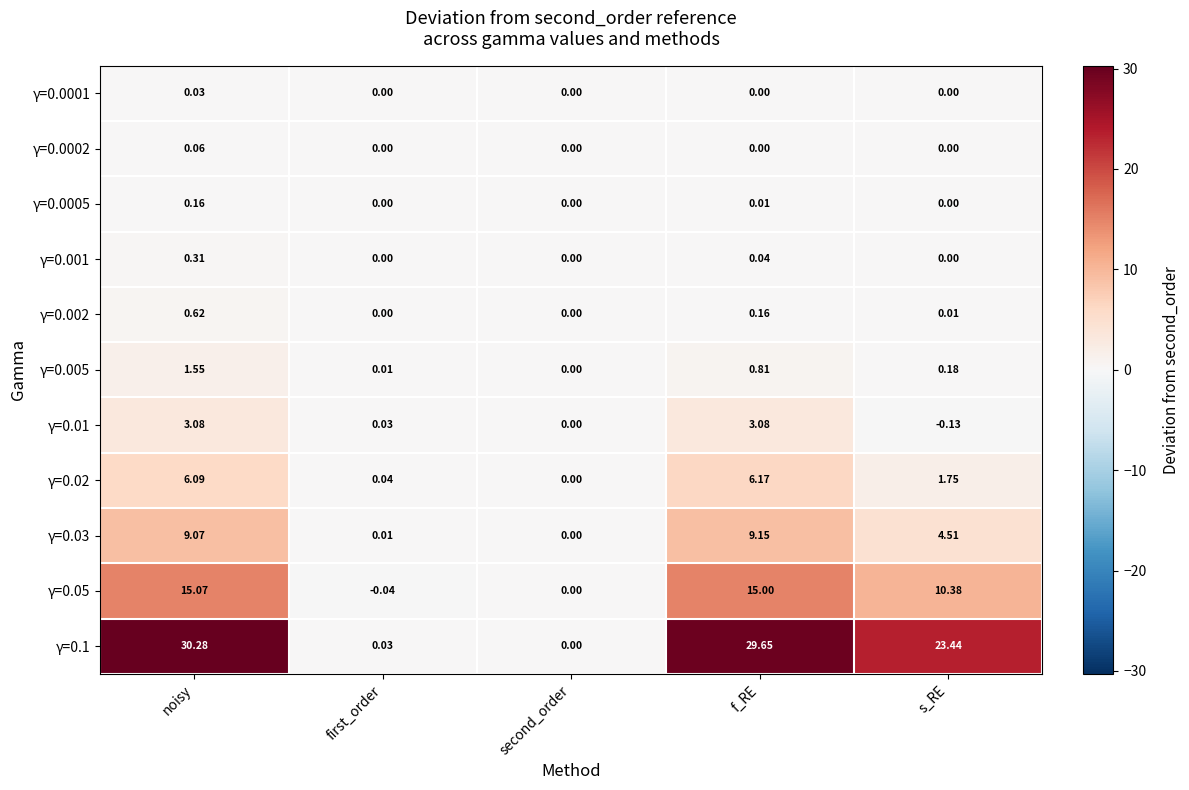

How many distinct data groups are displayed?

11